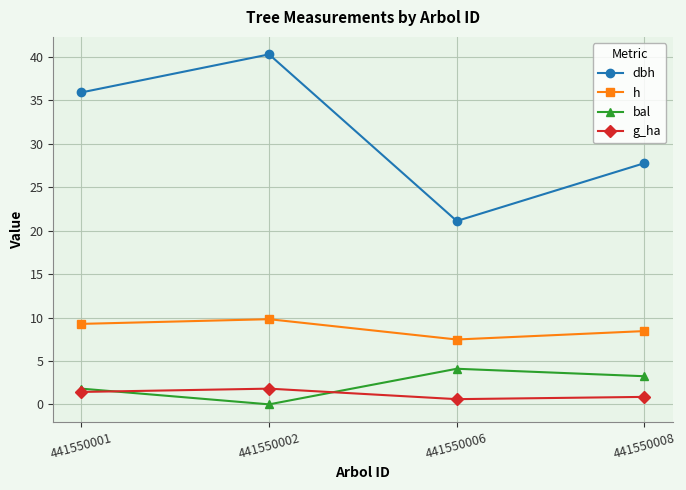

Reading left to right, what are all the values shown in this chart?

dbh: 441550001=35.9	441550002=40.3	441550006=21.1	441550008=27.8
h: 441550001=9.3	441550002=9.8	441550006=7.5	441550008=8.4
bal: 441550001=1.8	441550002=0.0	441550006=4.1	441550008=3.2
g_ha: 441550001=1.4	441550002=1.8	441550006=0.6	441550008=0.9